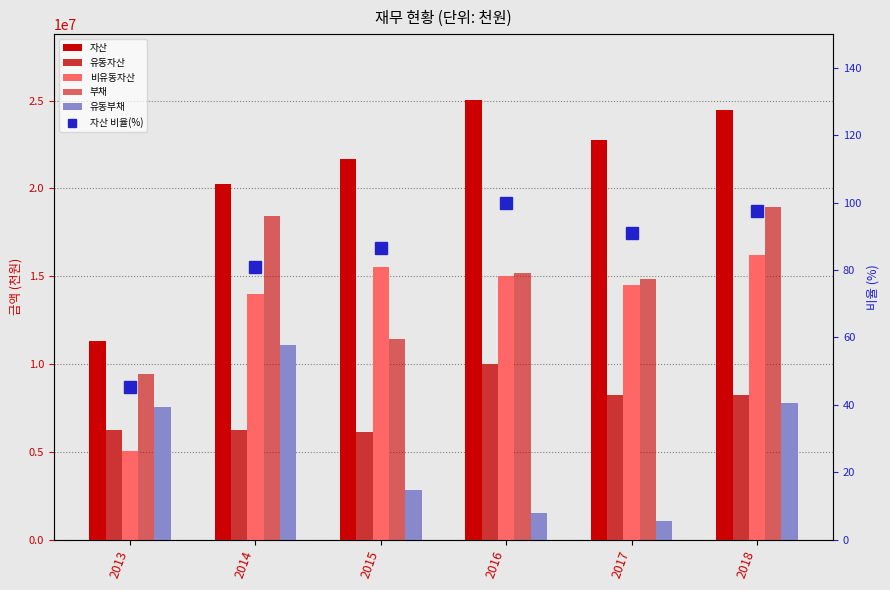

Reading left to right, list all the values displayed in this chart.

자산: 2013=11306258.0	2014=20233705.0	2015=21692930.0	2016=25034699.0	2017=22742806.0	2018=24438555.0
유동자산: 2013=6238581.0	2014=6220230.0	2015=6149497.0	2016=10025369.0	2017=8258773.0	2018=8237770.0
비유동자산: 2013=5067677.0	2014=14013475.0	2015=15543433.0	2016=15009330.0	2017=14484033.0	2018=16200785.0
부채: 2013=9434346.0	2014=18408404.0	2015=11440315.0	2016=15171903.0	2017=14845948.0	2018=18957237.0
유동부채: 2013=7553277.0	2014=11093694.0	2015=2837387.0	2016=1492088.0	2017=1038848.0	2018=7760045.0
자산 비율(%): 2013=45.2	2014=80.8	2015=86.7	2016=100.0	2017=90.8	2018=97.6